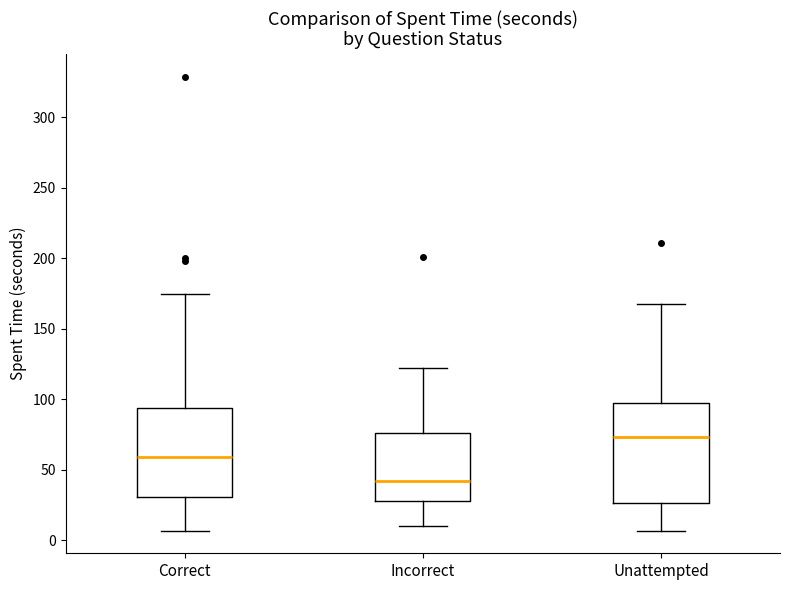

Reading left to right, transcribe this box plot: for each box, give where its median line is, the range the box spans, and where its two whiskers end, as read against the y-axis. The values are not printed on the chart, so give them approximately, as read against the axis.

Correct: median 60, box 30 to 95, whiskers 5 to 175
Incorrect: median 45, box 30 to 75, whiskers 10 to 120
Unattempted: median 75, box 25 to 100, whiskers 5 to 170